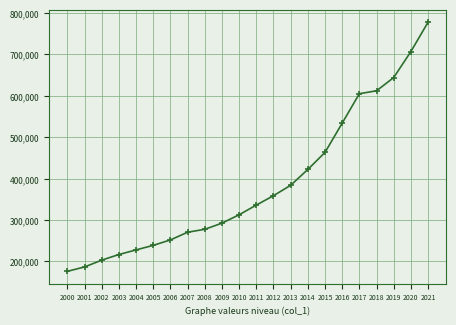

True or false: the data shows 846059 at 2018.

False